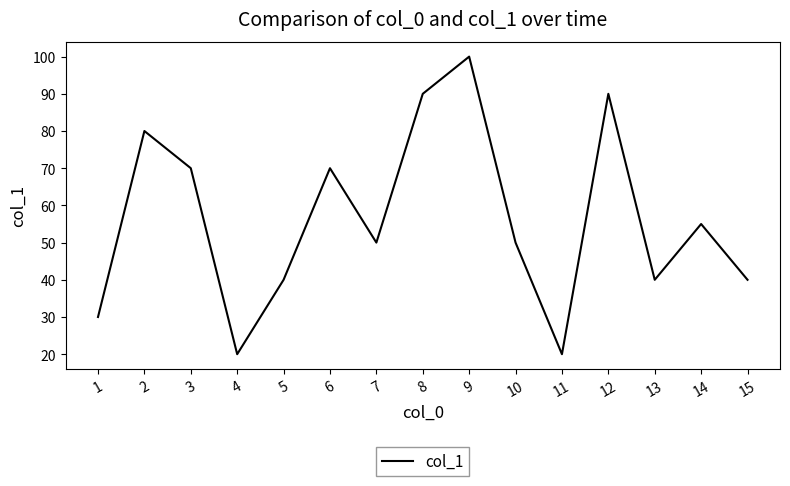

Which label corresponds to the largest value in the chart?

9